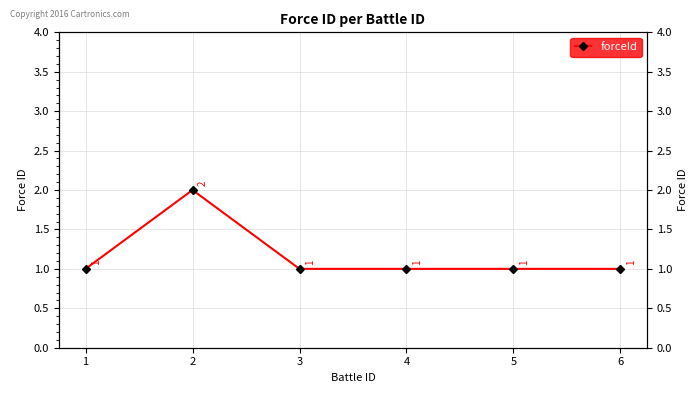

The value at 6 is 1. True or false?

True